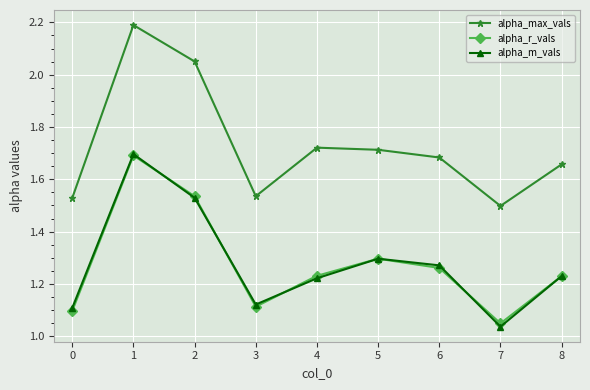

Rank the series at 7 from highest to lowest value.

alpha_max_vals, alpha_r_vals, alpha_m_vals